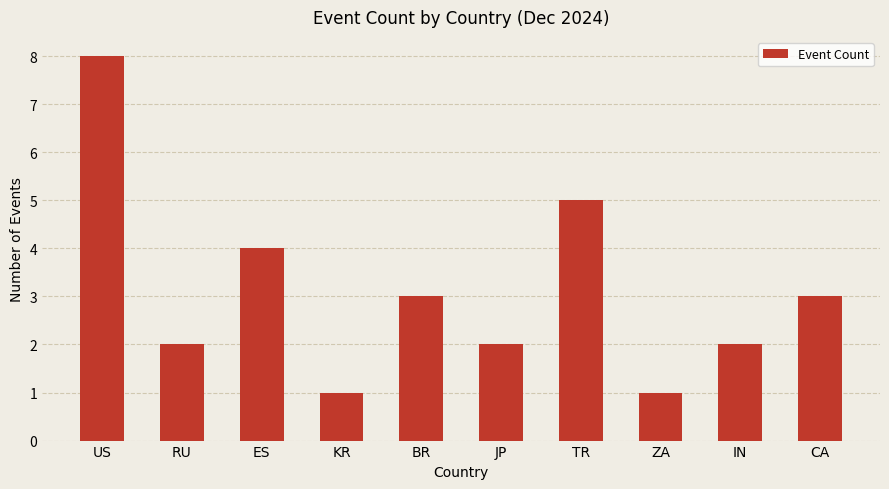

What is the smallest value displayed?

1